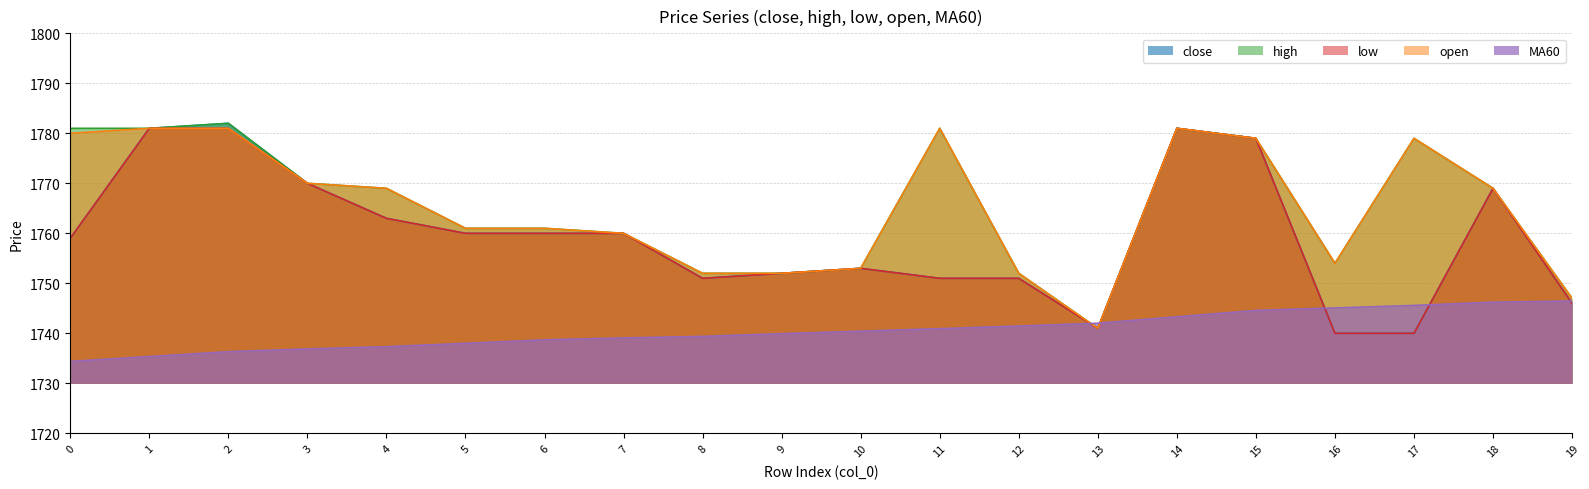

What is the total value across all series at 15?

8860.6